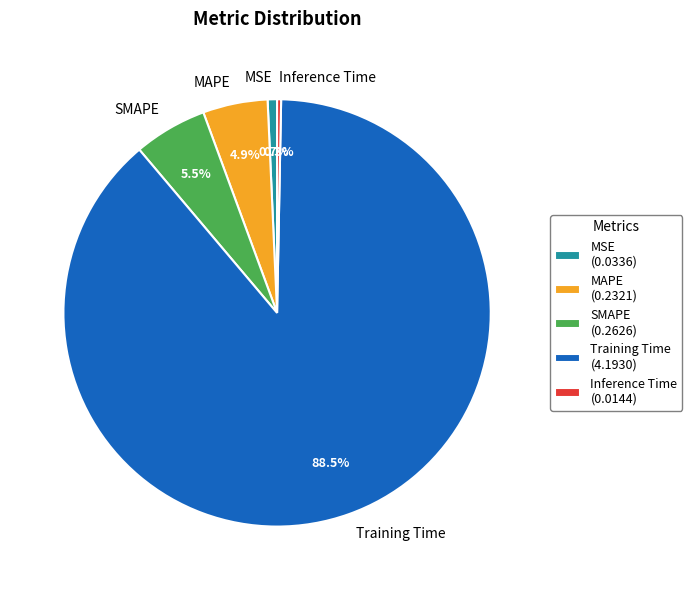

Count the number of slices in the pie.

5